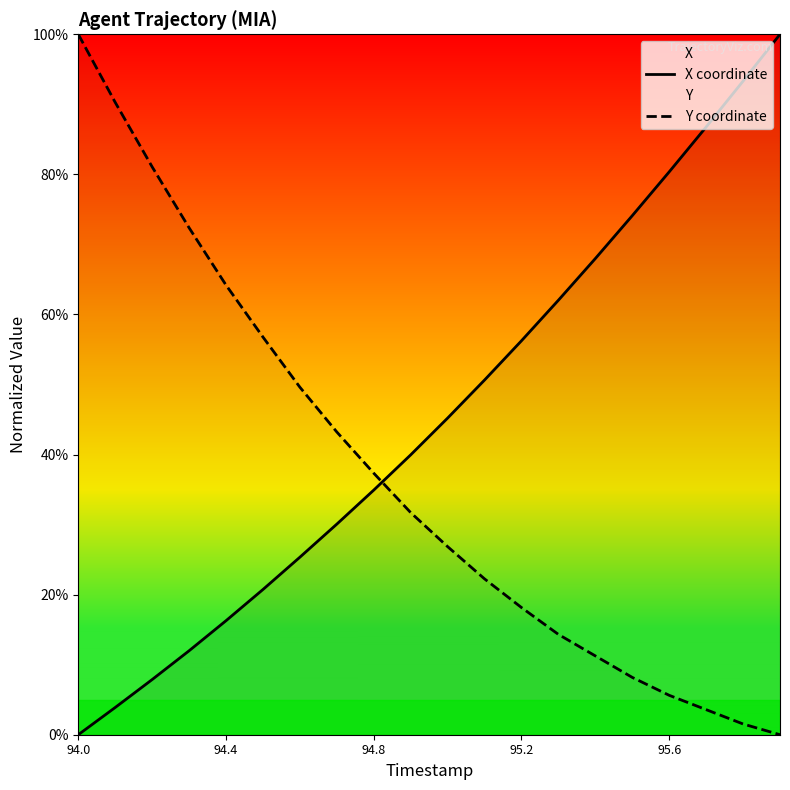

Which series has the largest total across all categories?

X coordinate